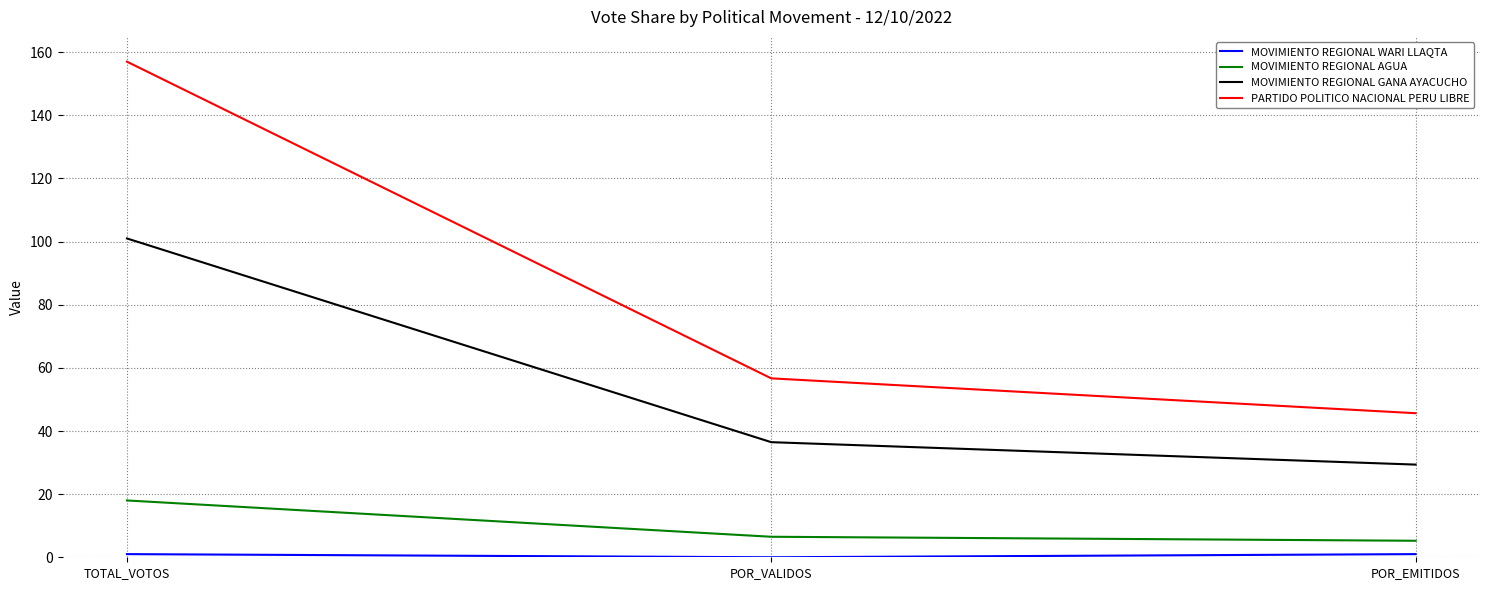

The MOVIMIENTO REGIONAL GANA AYACUCHO series shows 36.5 at POR_VALIDOS. True or false?

True